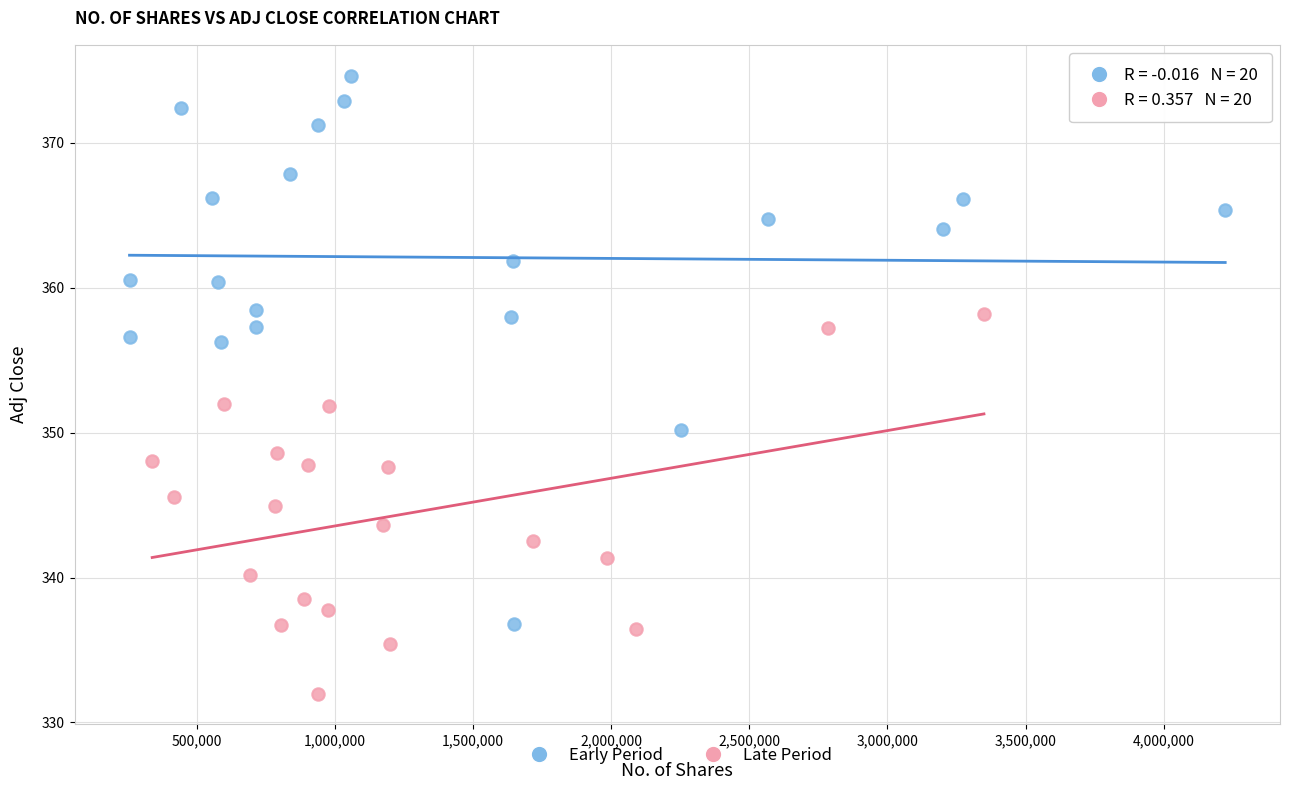

Which series contains the highest Y value?

Early Period